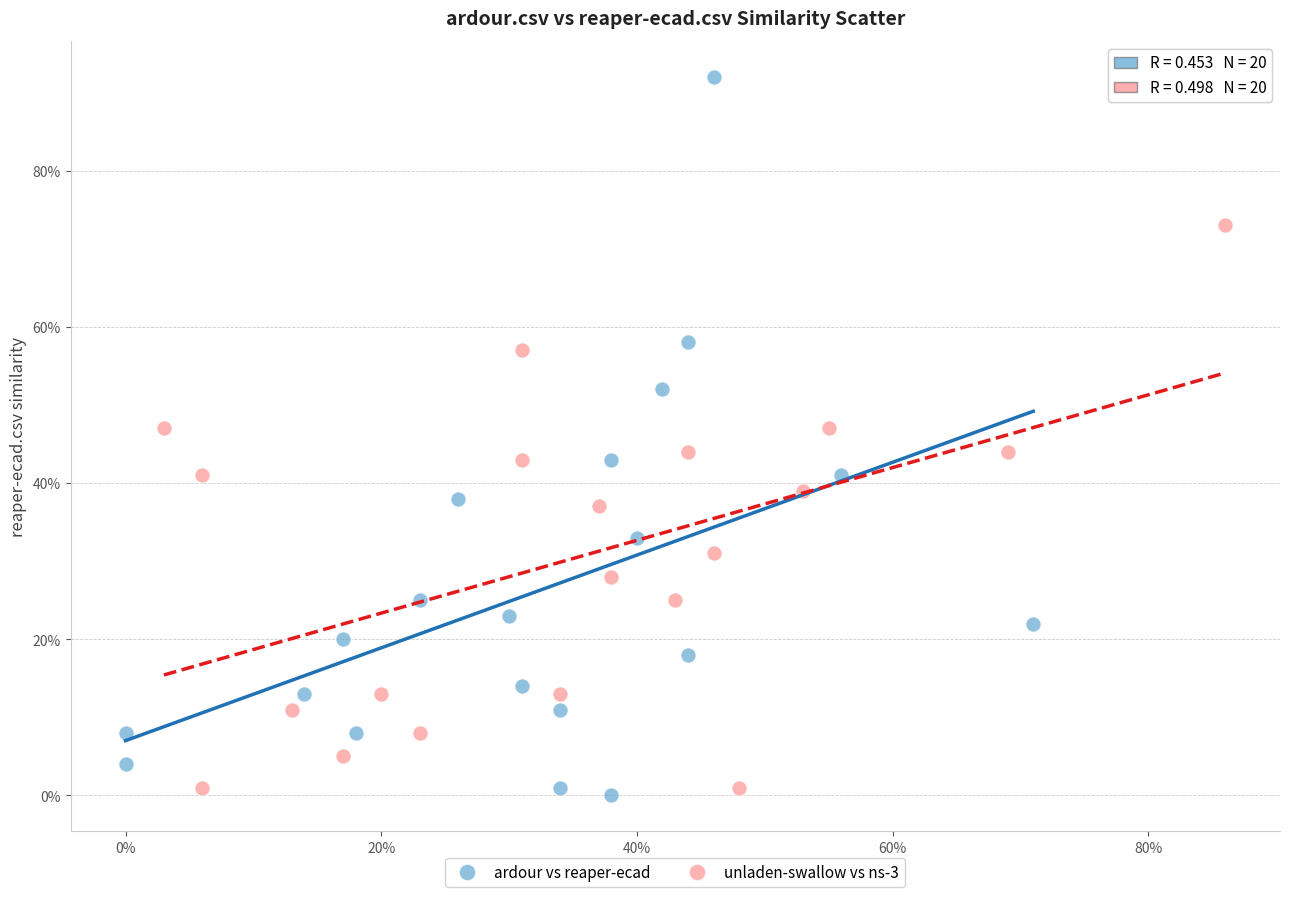

Which series contains the highest Y value?

ardour vs reaper-ecad